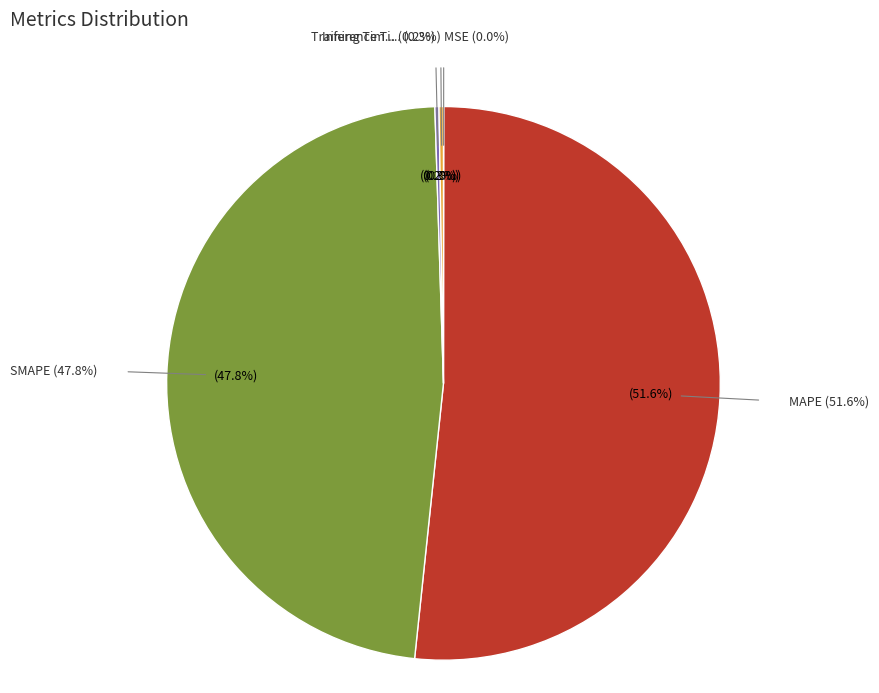

Which slice represents more than half of the pie?

MAPE